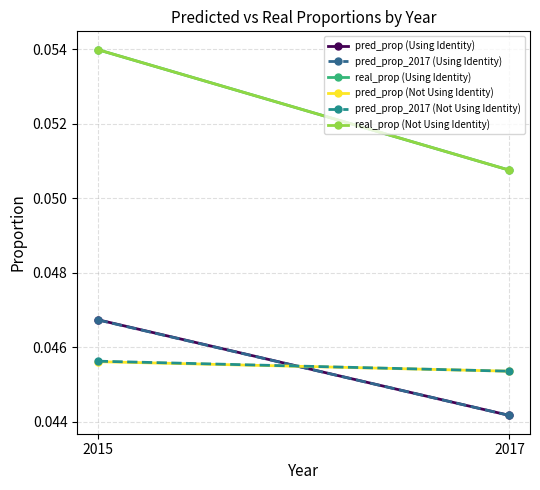

Which series has the largest range (max minus min)?

real_prop (Using Identity)